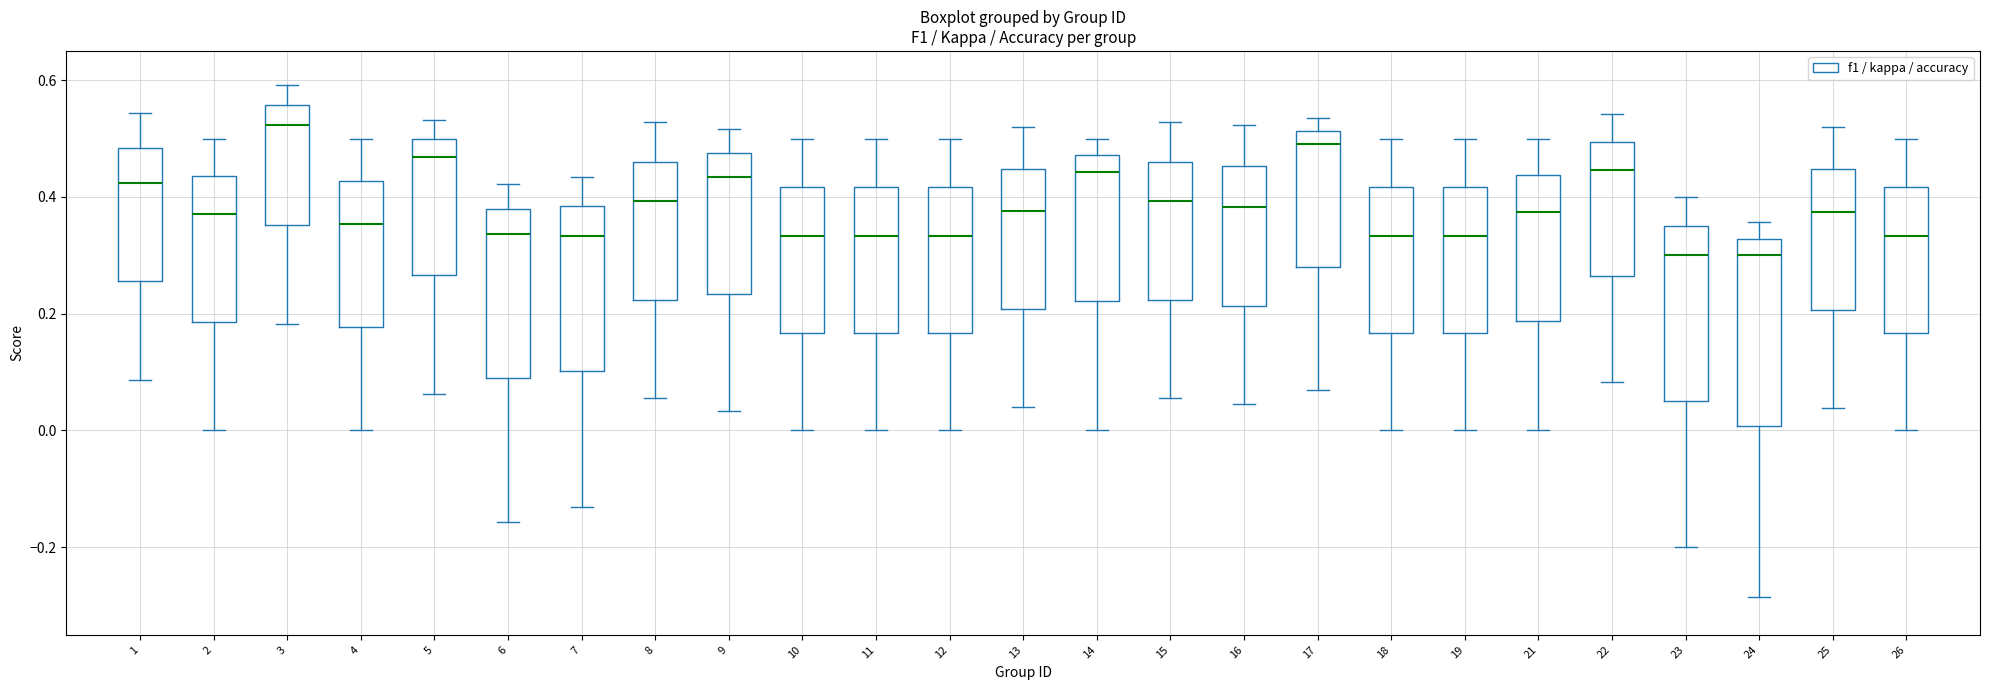

Comparing the boxes themselves (not the whiskers), which one is the tallest?

24